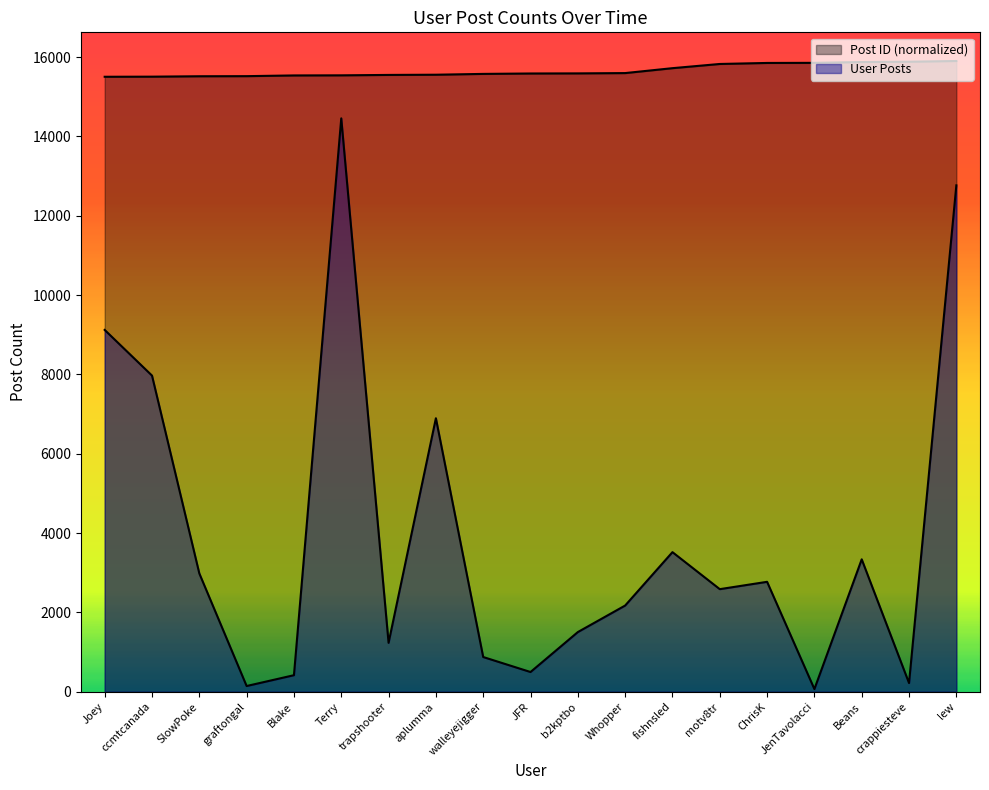

At how many categories does at least one series exceed 13589?

19